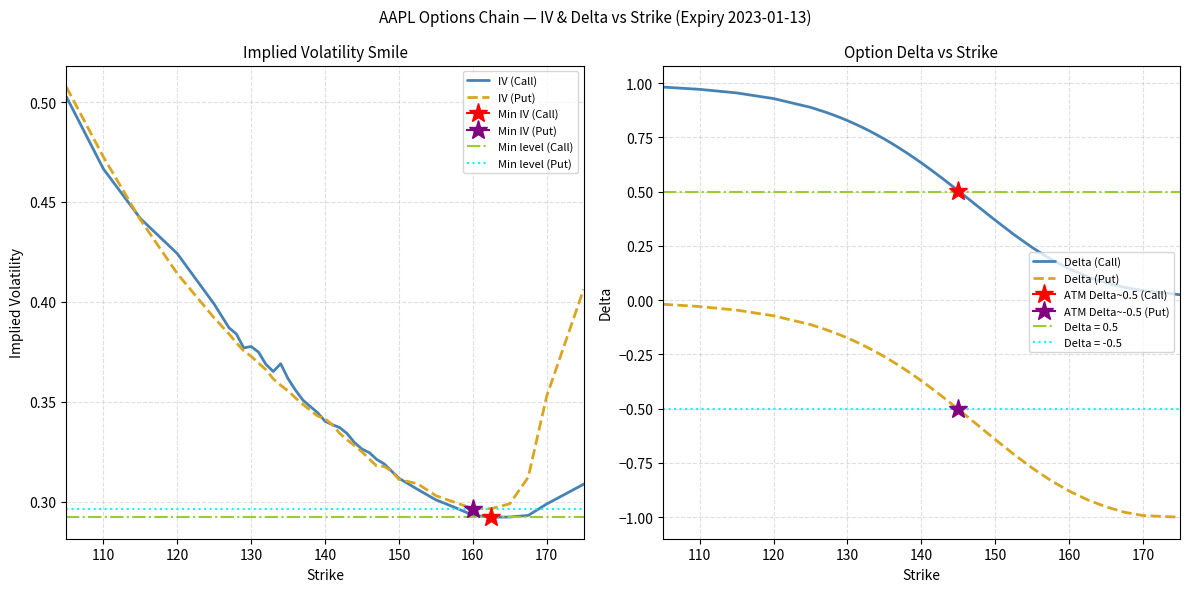

At which label is iv_put closest to 0?

160